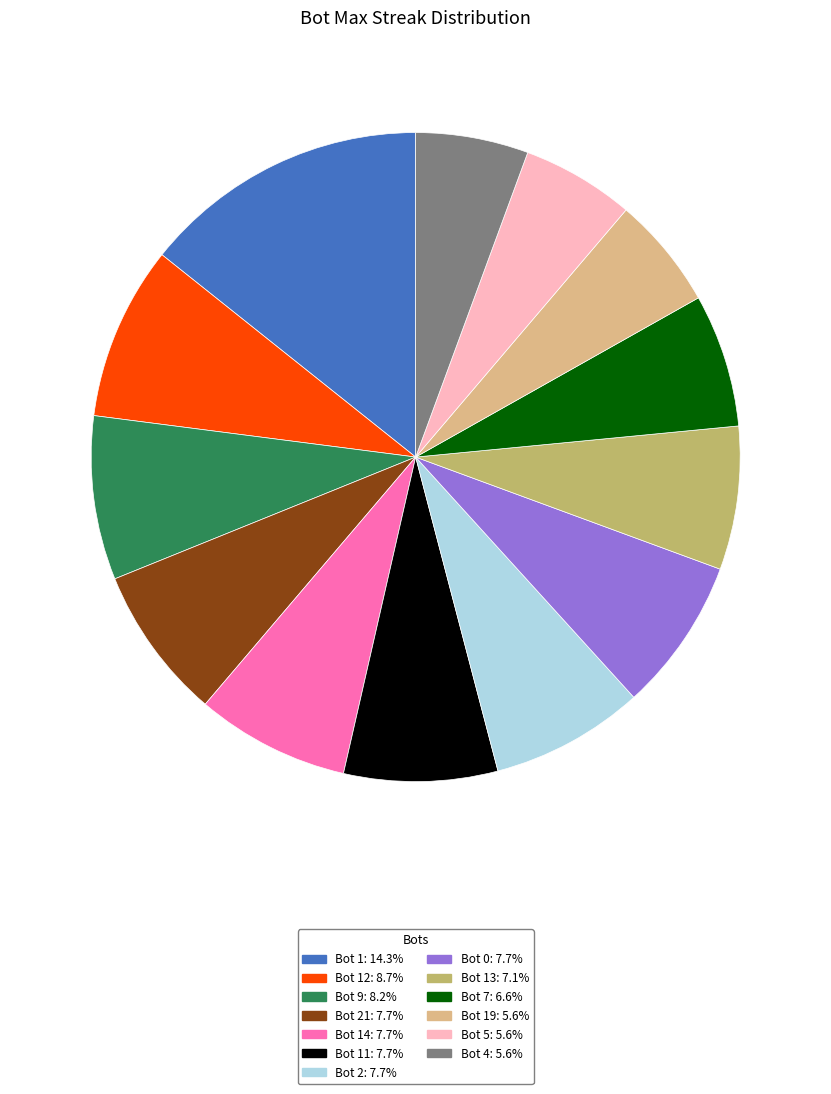

Does Bot 9: 8.2% represent more than half of the total?

No